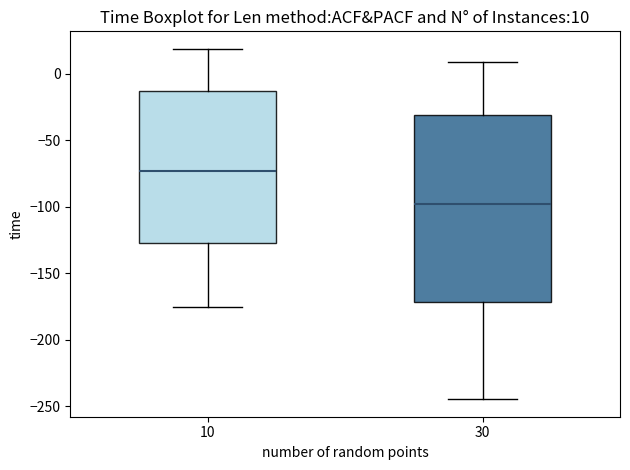

Which box's median line is the highest?

10